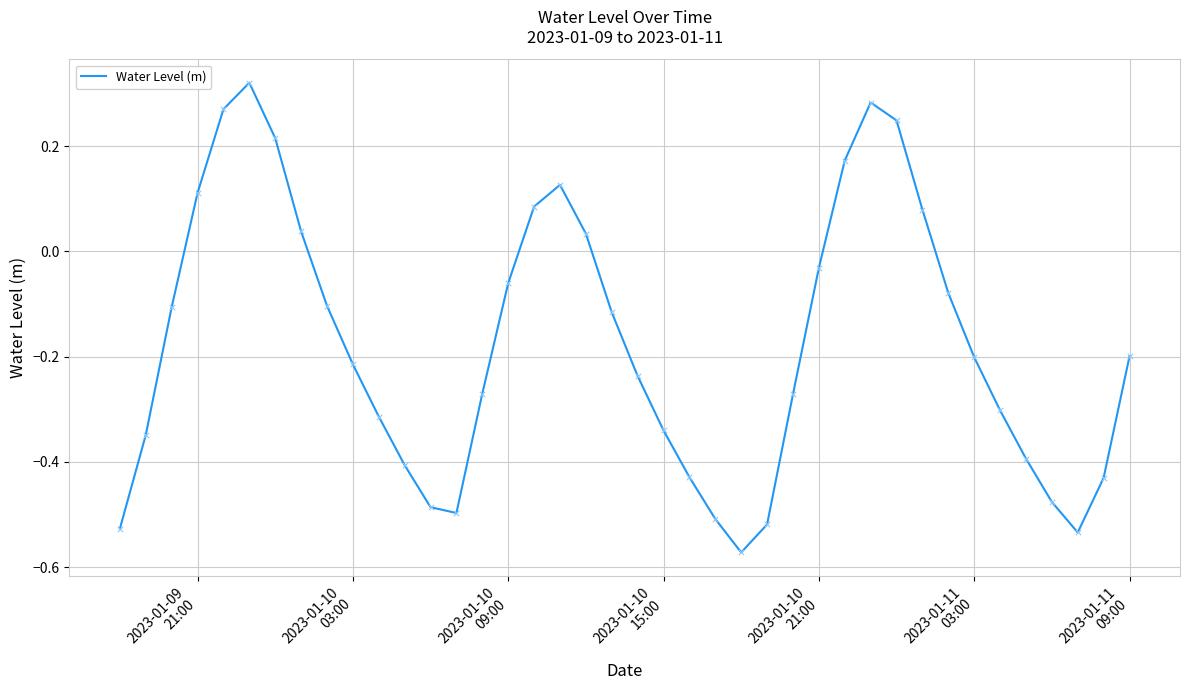

What is the difference between the maximum and minimum values?

0.9